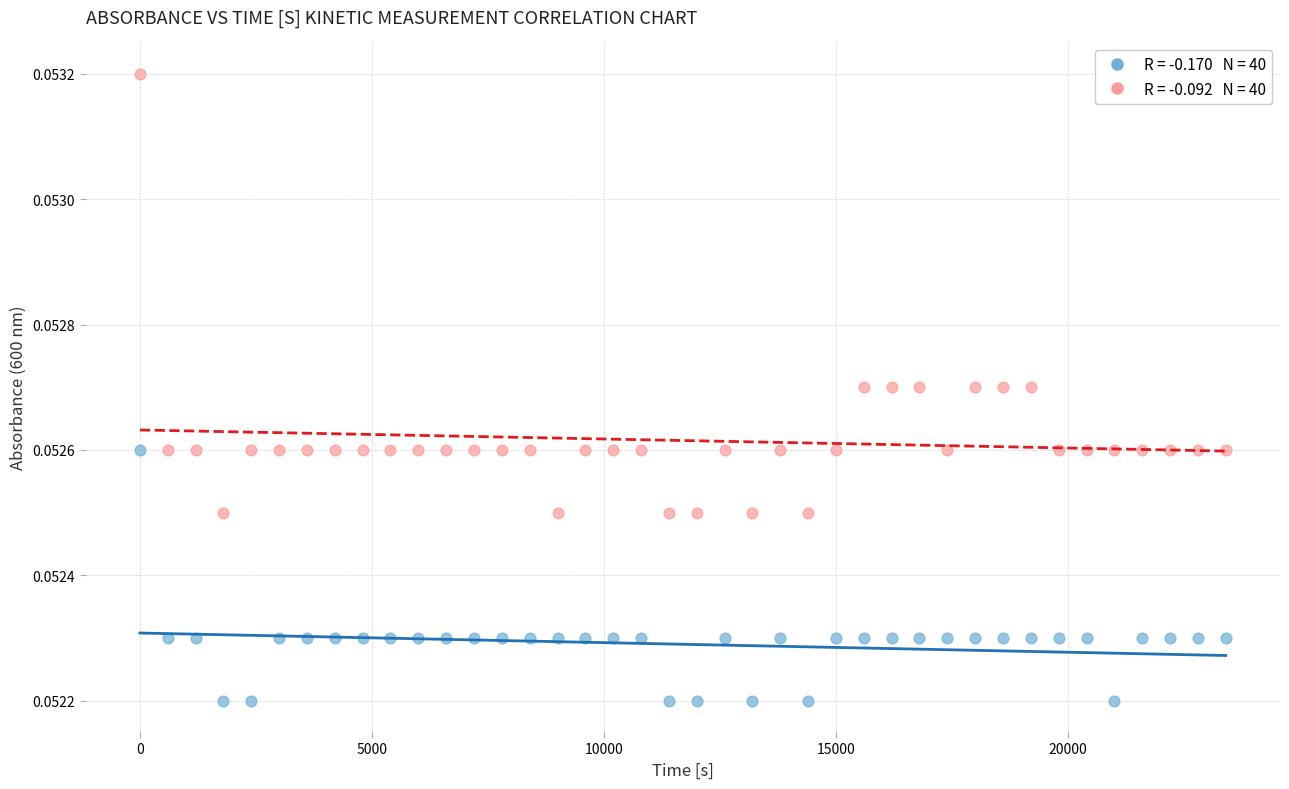

Across all data points, what is the range of X values (max minus min)?

23400.0